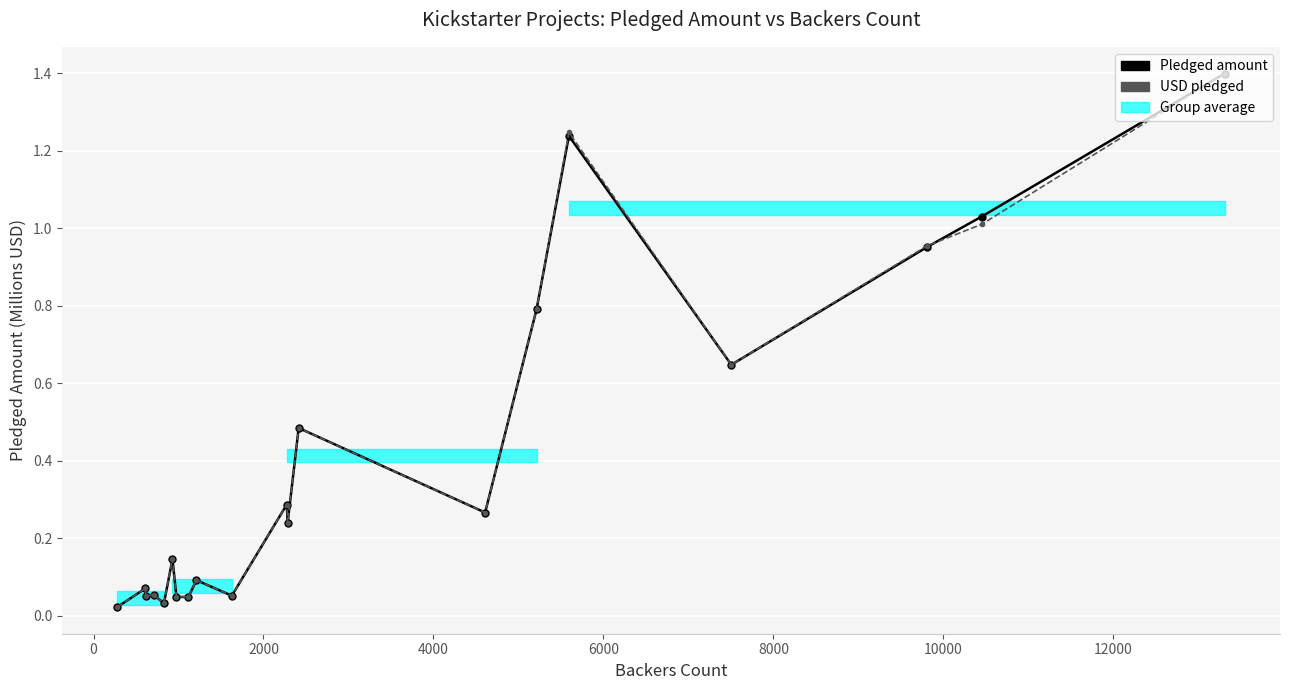

True or false: Pledged amount and USD pledged intersect in this chart.

True